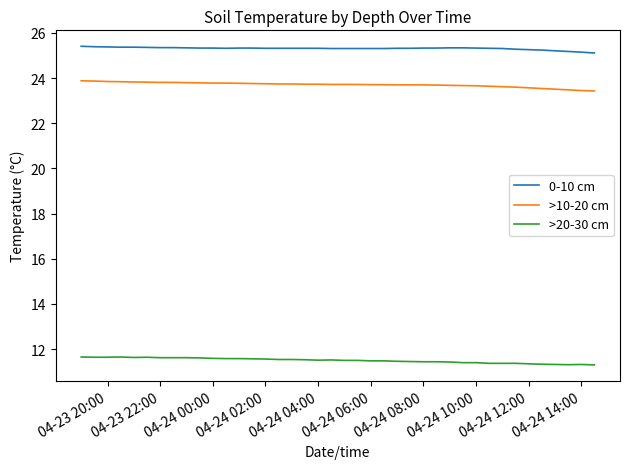

True or false: >20-30 cm and >10-20 cm intersect in this chart.

False